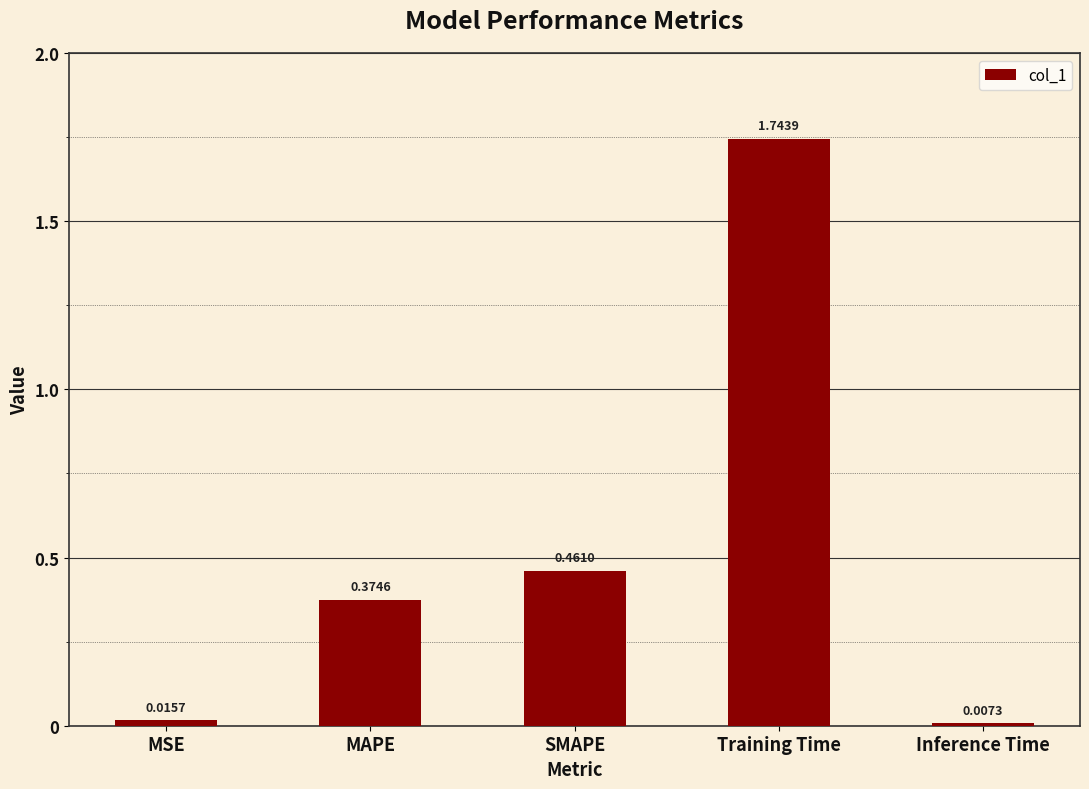

What is the sum of all values?

2.6